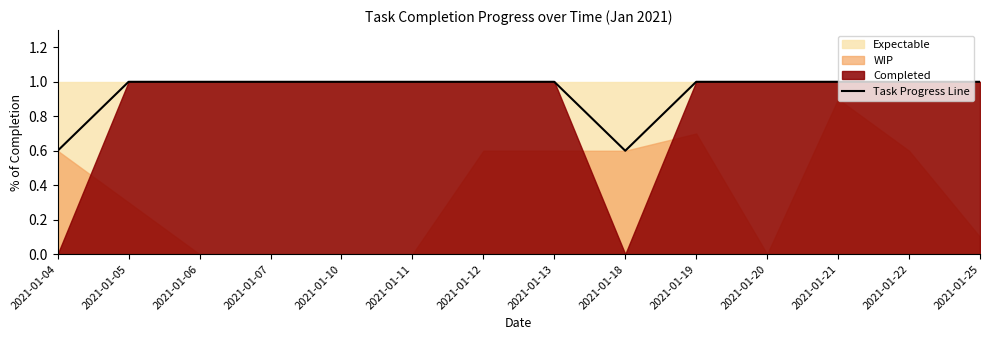

Reading left to right, list all the values displayed in this chart.

0.6	1.0	1.0	1.0	1.0	1.0	1.0	1.0	0.6	1.0	1.0	1.0	1.0	1.0